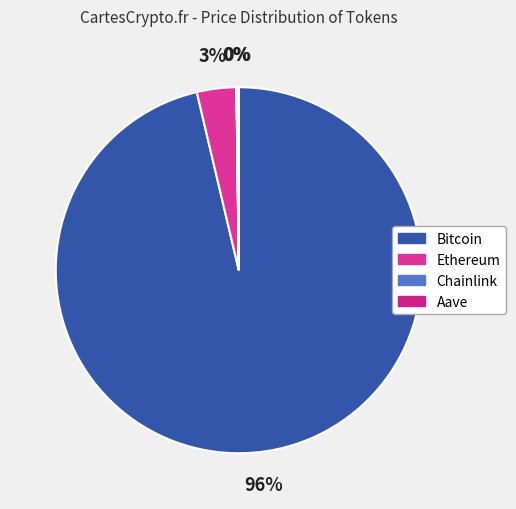

How many slices are in this pie chart?

4